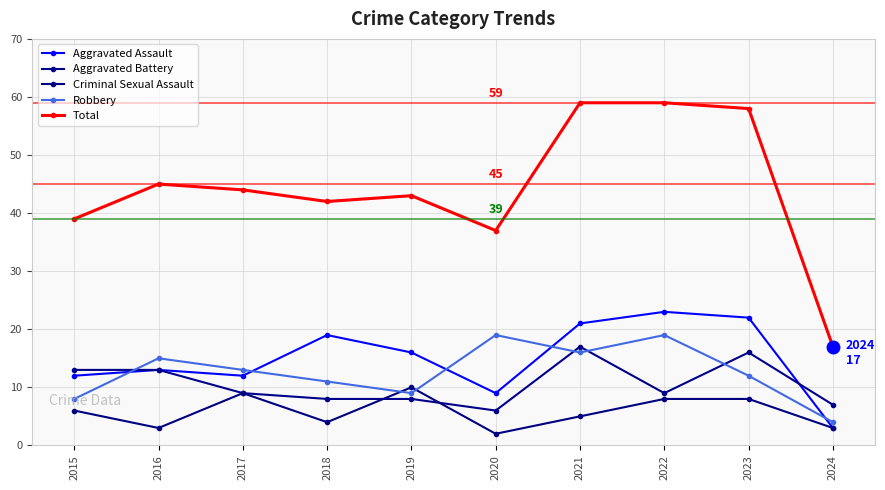

What is the difference between the Aggravated Assault values at 2020 and 2017?

3